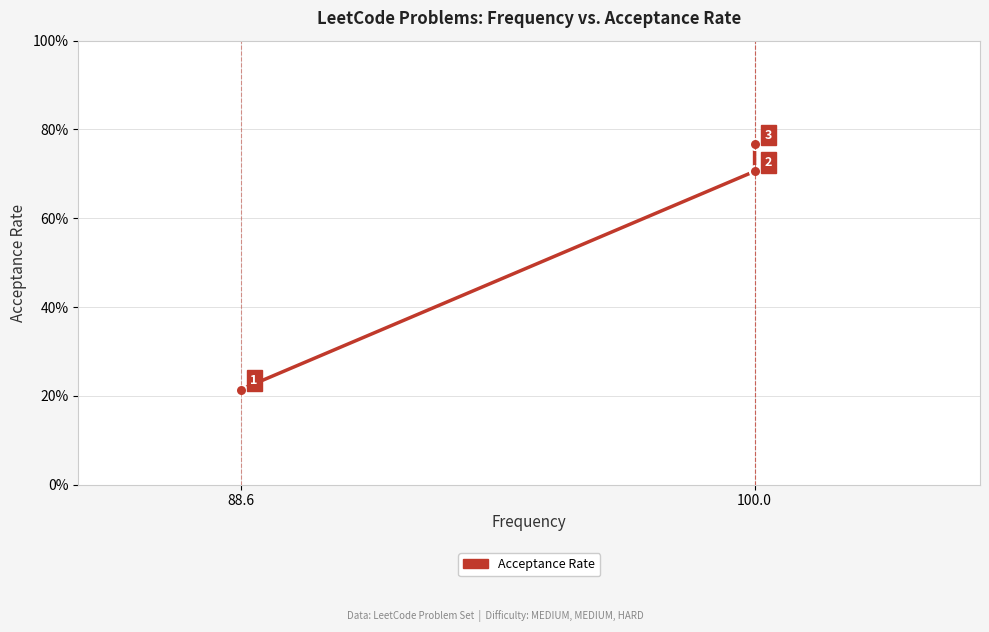

Count the number of categories in the chart.

3